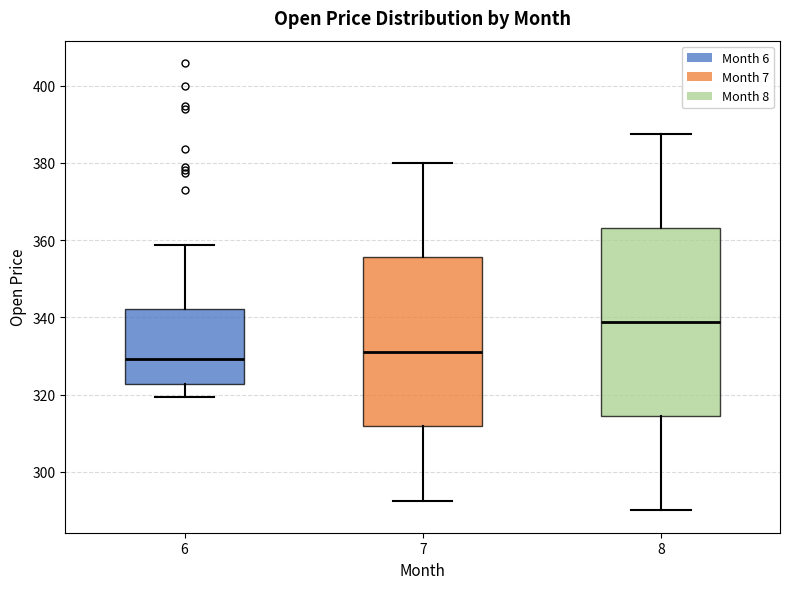

Reading left to right, transcribe this box plot: for each box, give where its median line is, the range the box spans, and where its two whiskers end, as read against the y-axis. The values are not printed on the chart, so give them approximately, as read against the axis.

6: median 330, box 322 to 342, whiskers 320 to 358
7: median 332, box 312 to 356, whiskers 292 to 380
8: median 338, box 314 to 364, whiskers 290 to 388